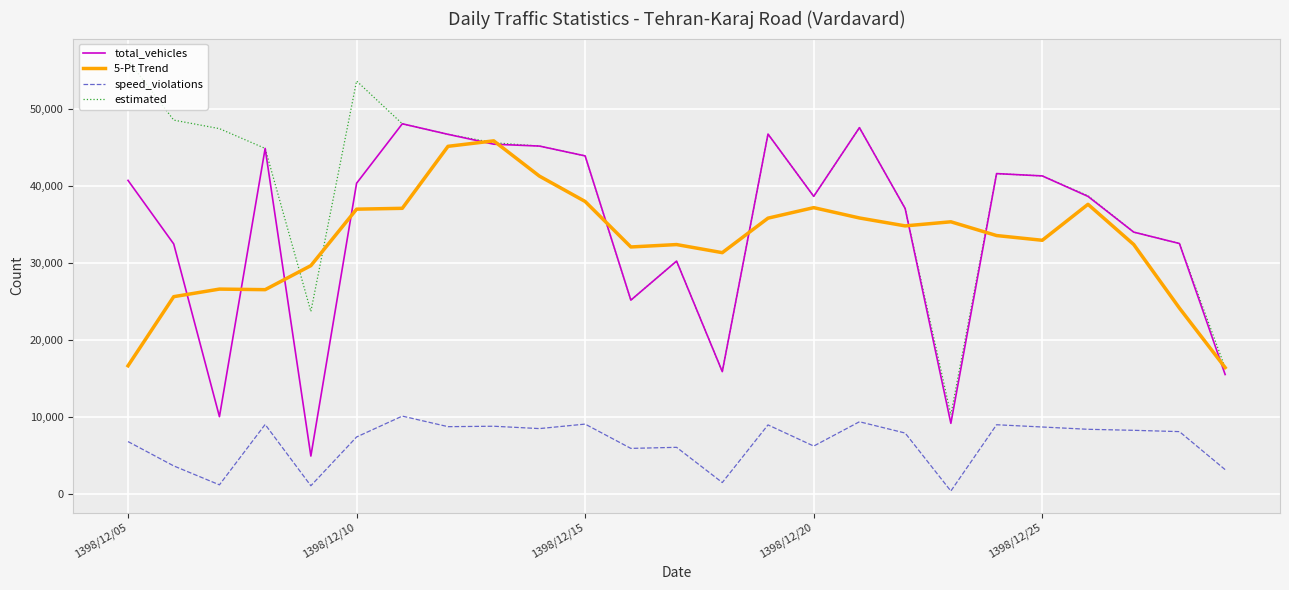

Which series has the largest total across all categories?

estimated